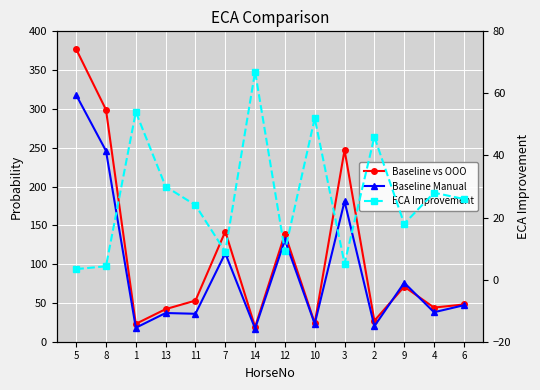

What is the maximum value shown in the chart?

377.0